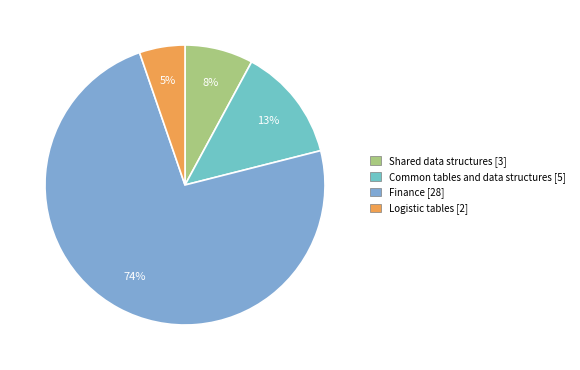

Is there any slice that represents more than half of the pie?

Yes